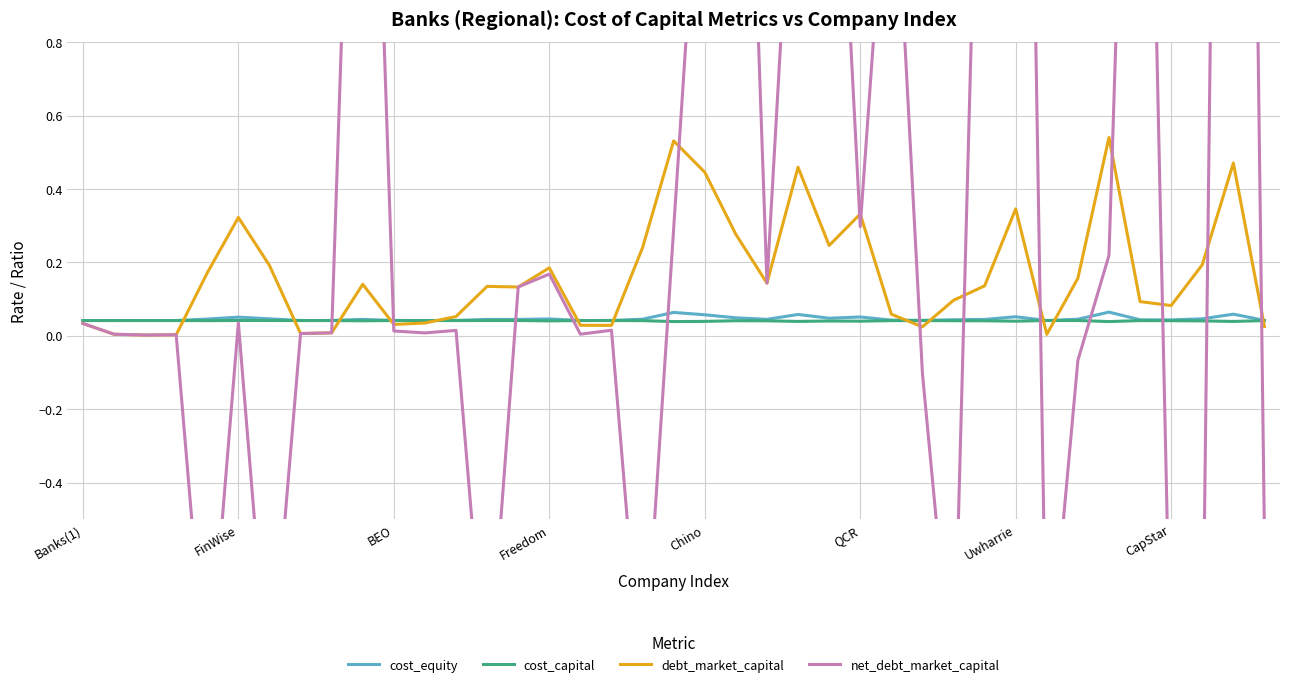

Is it true that cost_capital equals 0.1 at FinWise?

False